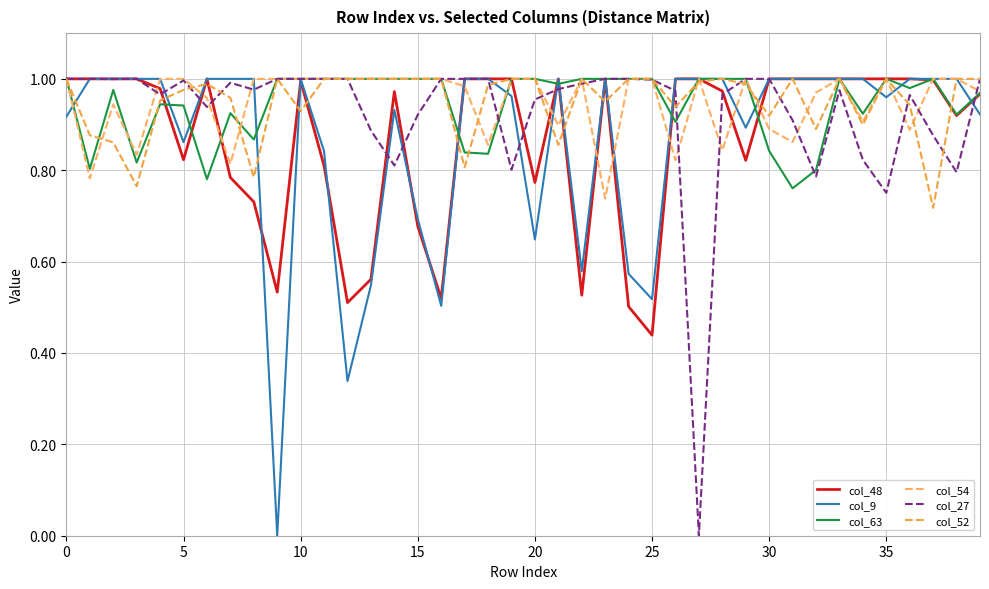

How many values in the col_63 series are below 1?

19